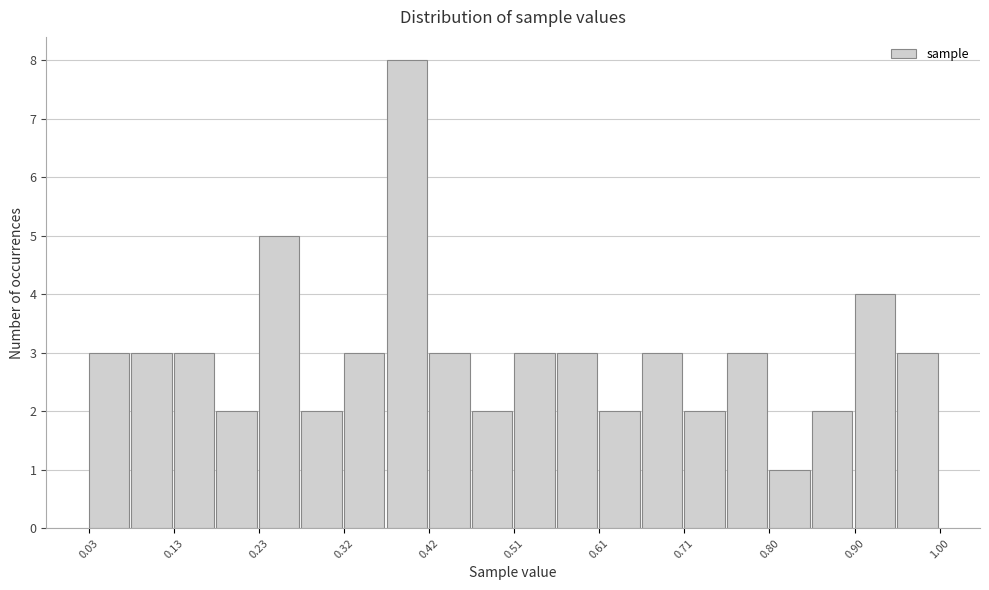

Reading left to right, transcribe this chart: for each bar, give the range it covers on the x-axis and its height. Neither the bar edges nor the heights are printed on the chart, so give them approximately, as read against the axes.

0.03 to 0.08: 3
0.08 to 0.13: 3
0.13 to 0.18: 3
0.18 to 0.23: 2
0.23 to 0.27: 5
0.27 to 0.32: 2
0.32 to 0.37: 3
0.37 to 0.42: 8
0.42 to 0.47: 3
0.47 to 0.51: 2
0.51 to 0.56: 3
0.56 to 0.61: 3
0.61 to 0.66: 2
0.66 to 0.71: 3
0.71 to 0.75: 2
0.75 to 0.80: 3
0.80 to 0.85: 1
0.85 to 0.90: 2
0.90 to 0.95: 4
0.95 to 1.00: 3